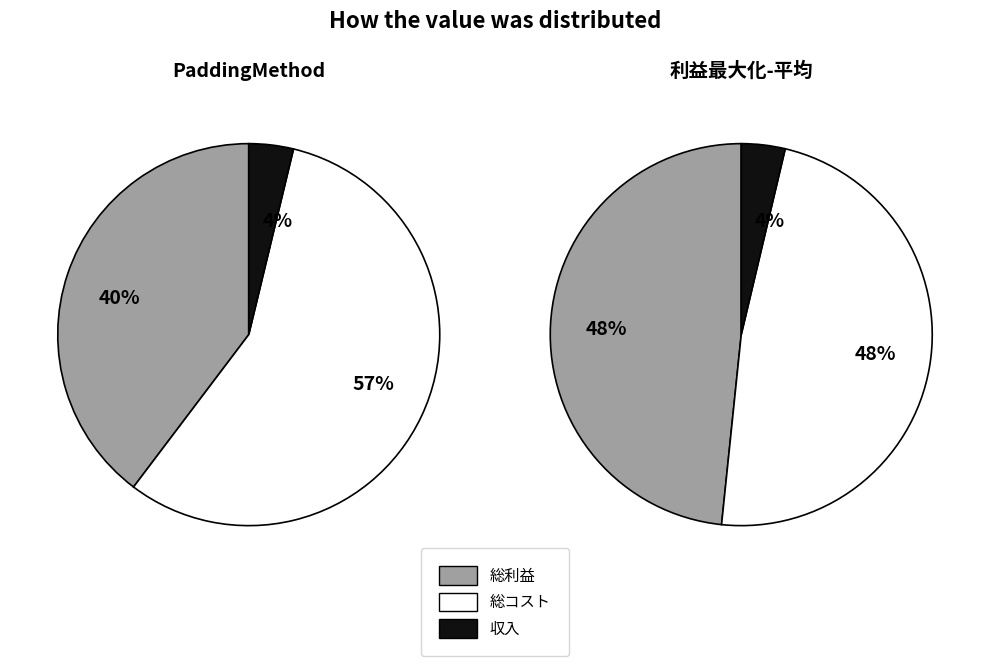

To the nearest percent, what percentage of the pie is 収入?

4%